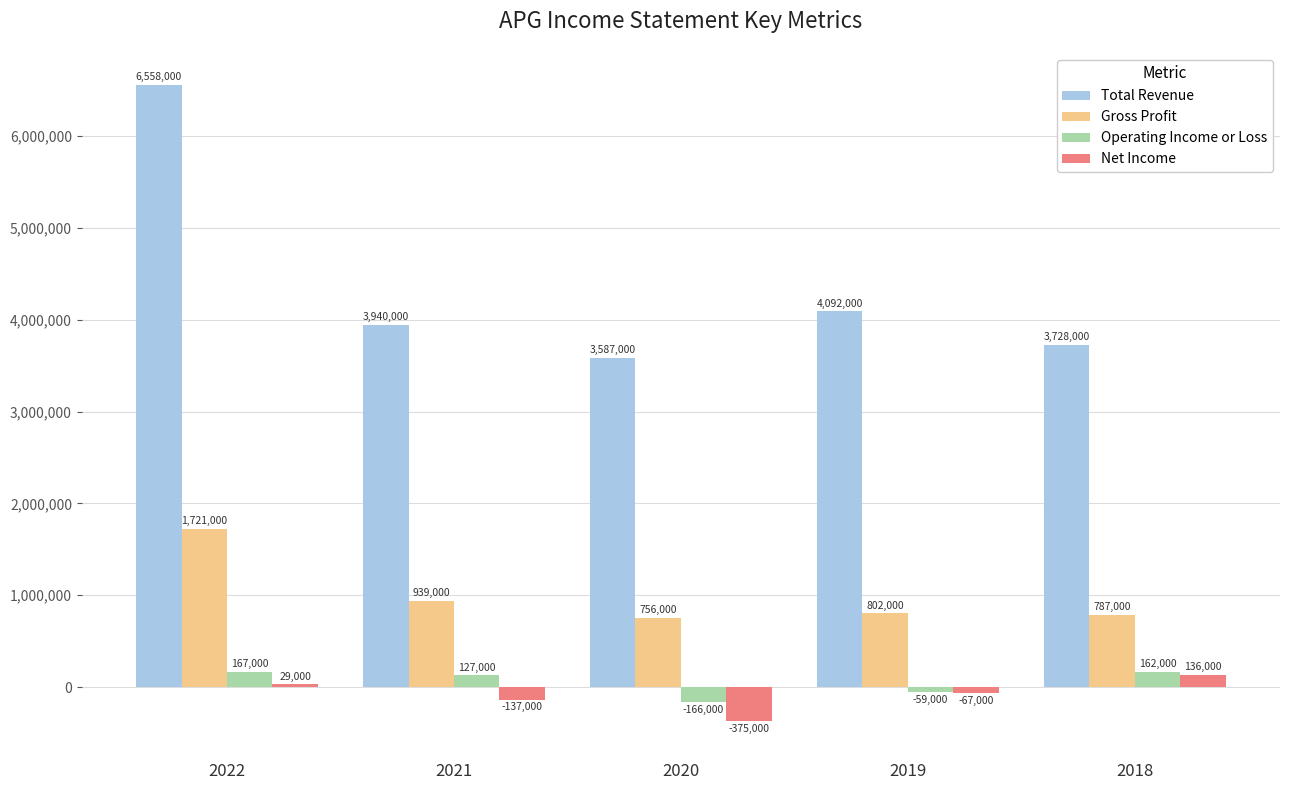

The value of Gross Profit at 2021 is 939000. True or false?

True